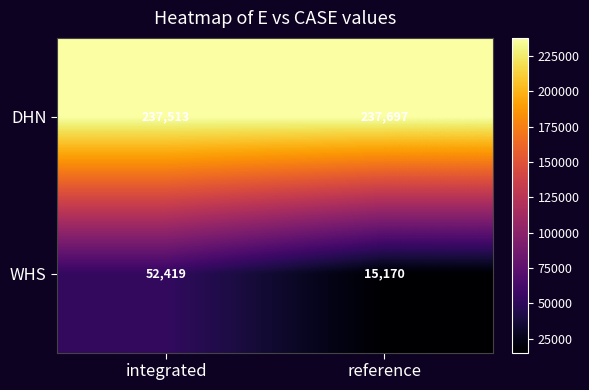

At which category is the sum across all series the highest?

integrated